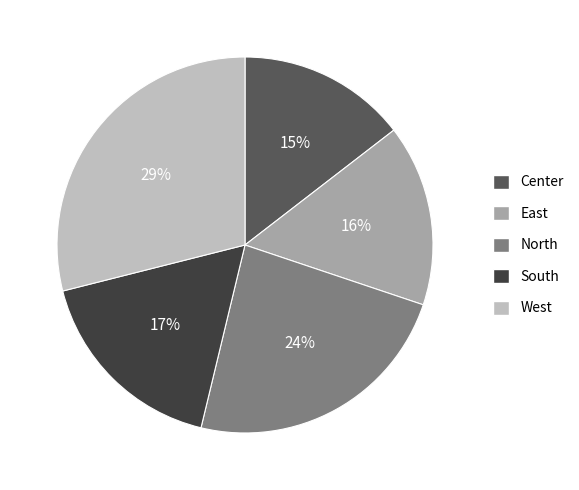

How many slices are in this pie chart?

5